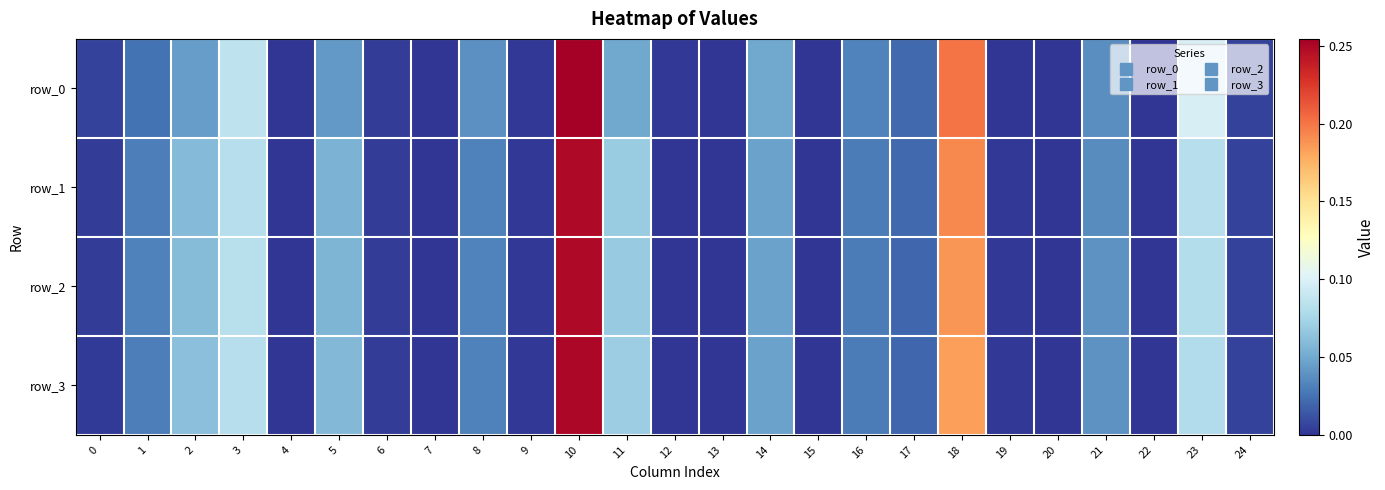

What is the difference between the maximum and second lowest values in the row_1 series?

0.2